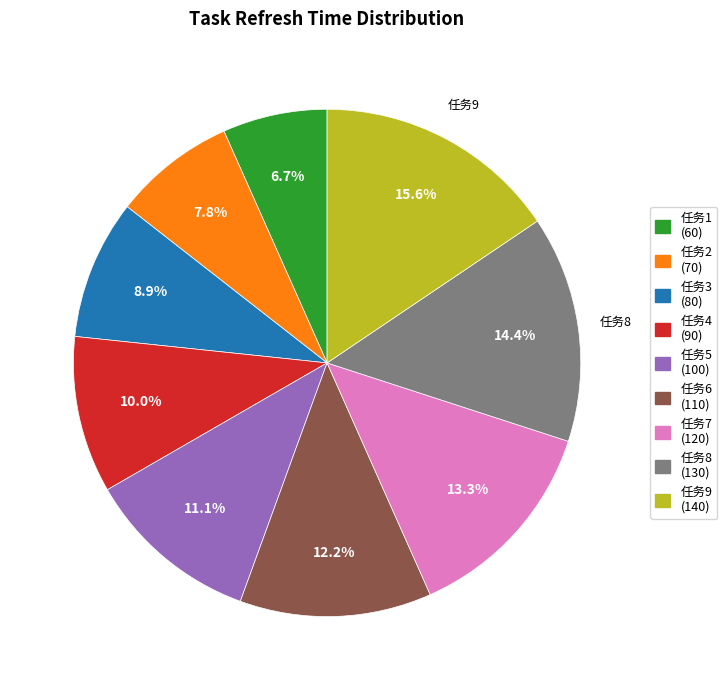

Which has a higher value, 任务4 or 任务3?

任务4